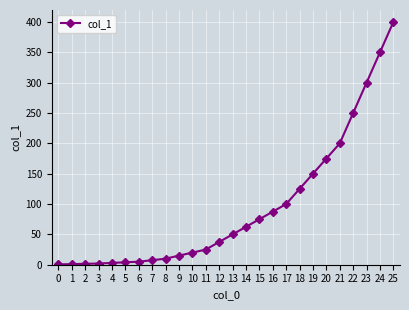

How many lines are shown in the chart?

1